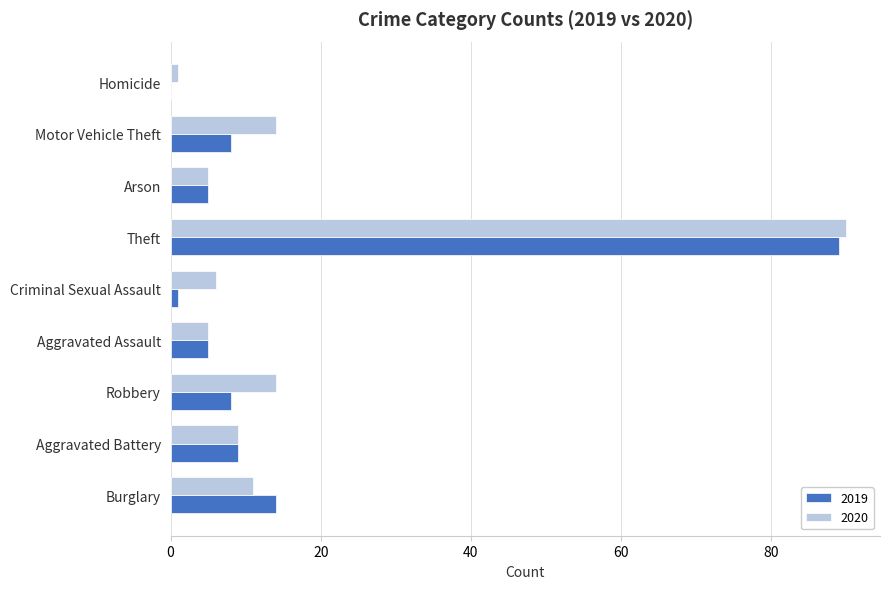

The 2019 series shows 47 at Homicide. True or false?

False